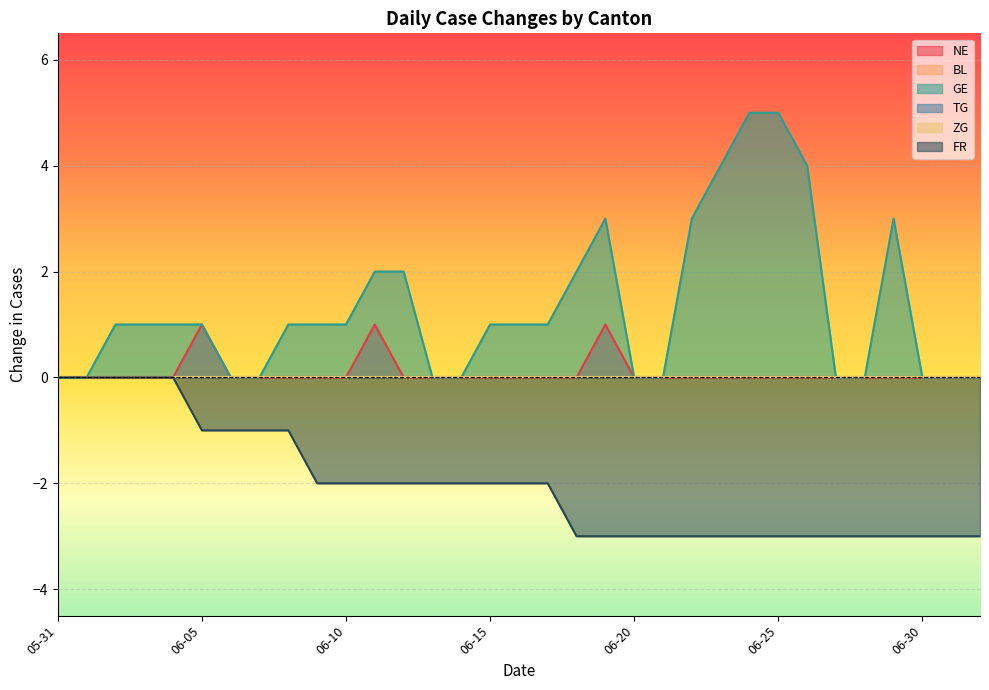

True or false: NE has more than 1 interior local peaks.

True